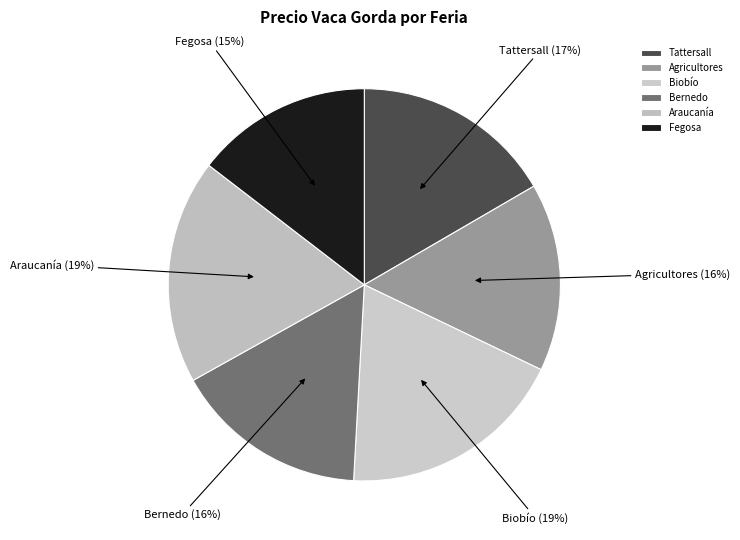

To the nearest percent, what is the combined percentage of Agricultores and Araucanía?

34%